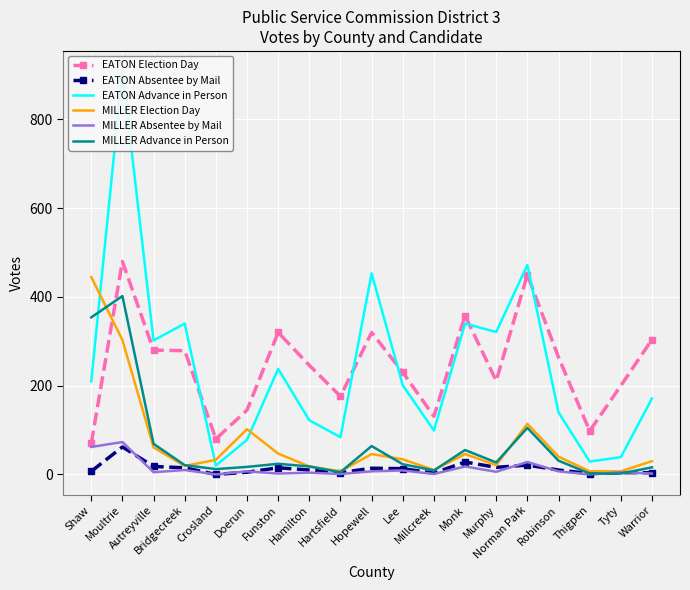

List the series in order of their peak value, lowest first.

EATON Absentee by Mail, MILLER Absentee by Mail, MILLER Advance in Person, MILLER Election Day, EATON Election Day, EATON Advance in Person